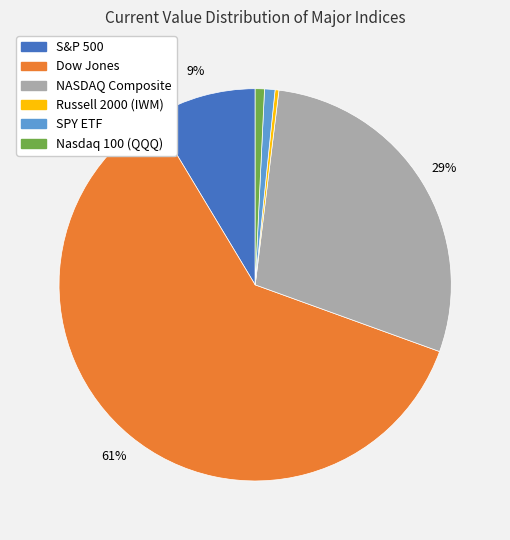

What percentage is the NASDAQ Composite slice, to the nearest percent?

29%